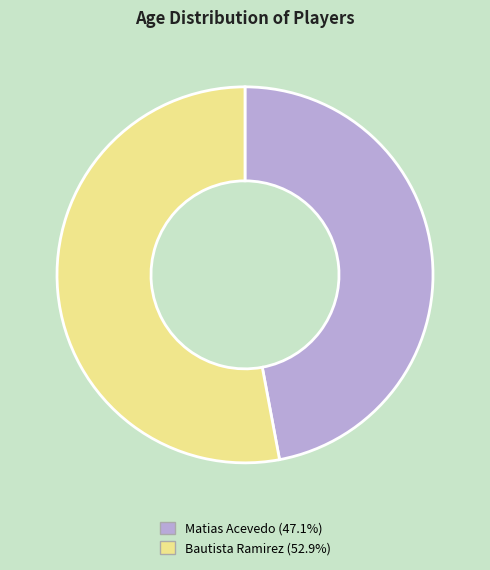

True or false: Bautista Ramirez accounts for 40% of the total.

False